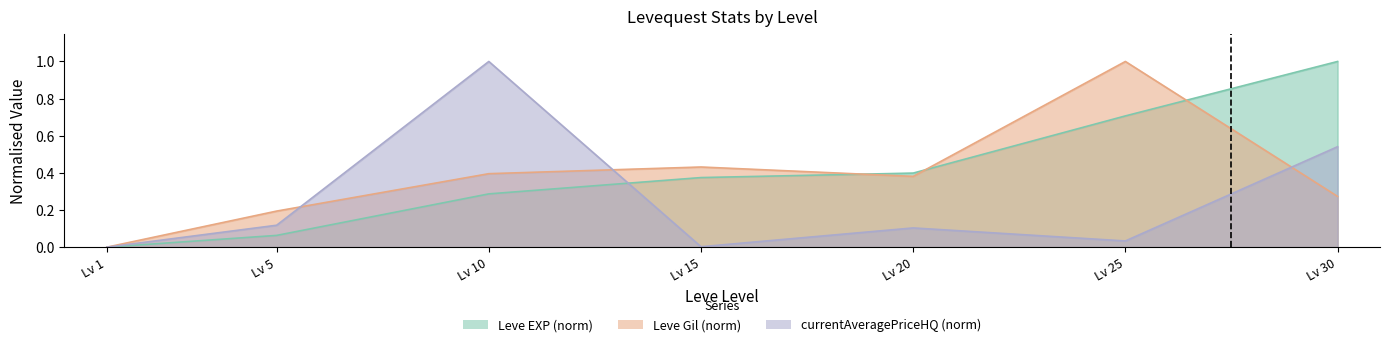

Rank the categories by Leve EXP value from highest to lowest.

Lv 30, Lv 25, Lv 20, Lv 15, Lv 10, Lv 5, Lv 1